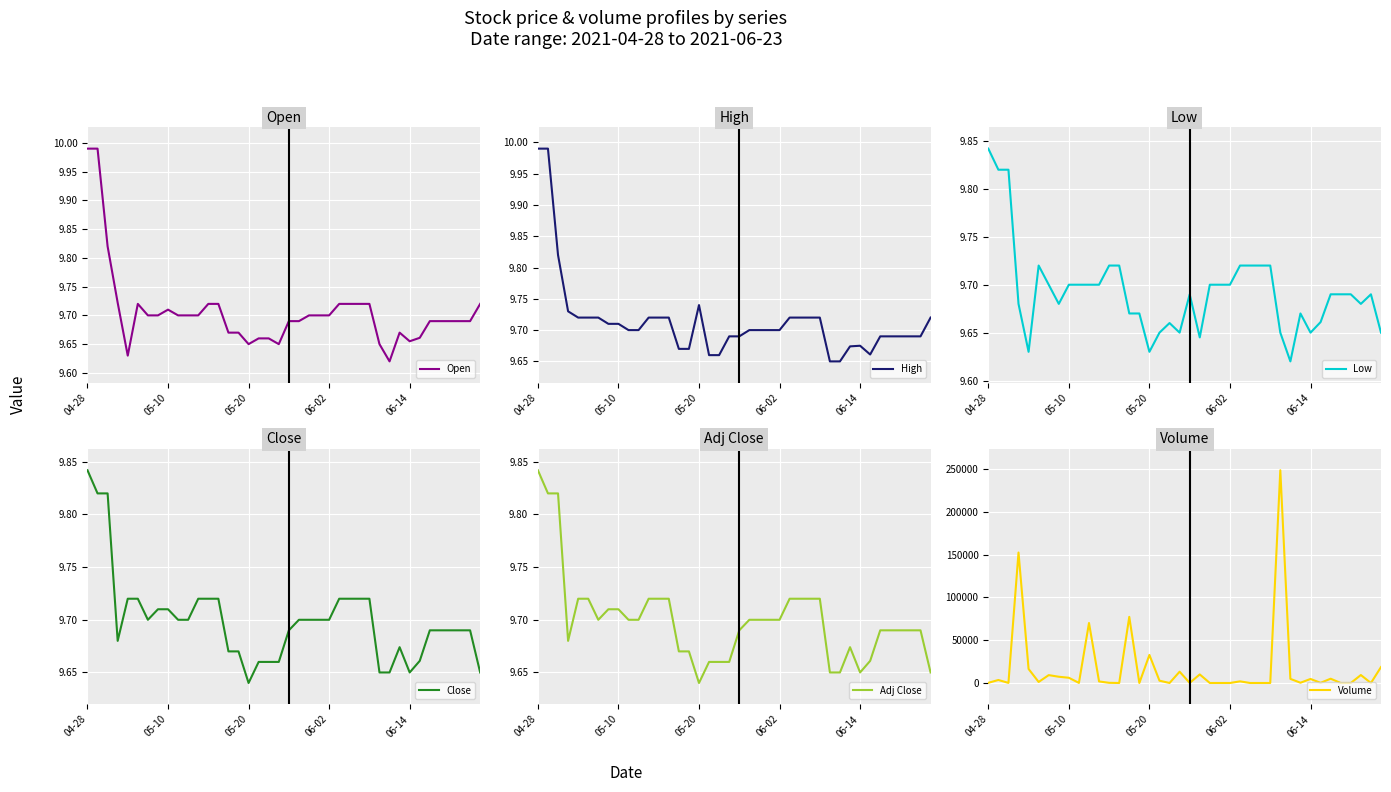

How many series are shown in this chart?

6